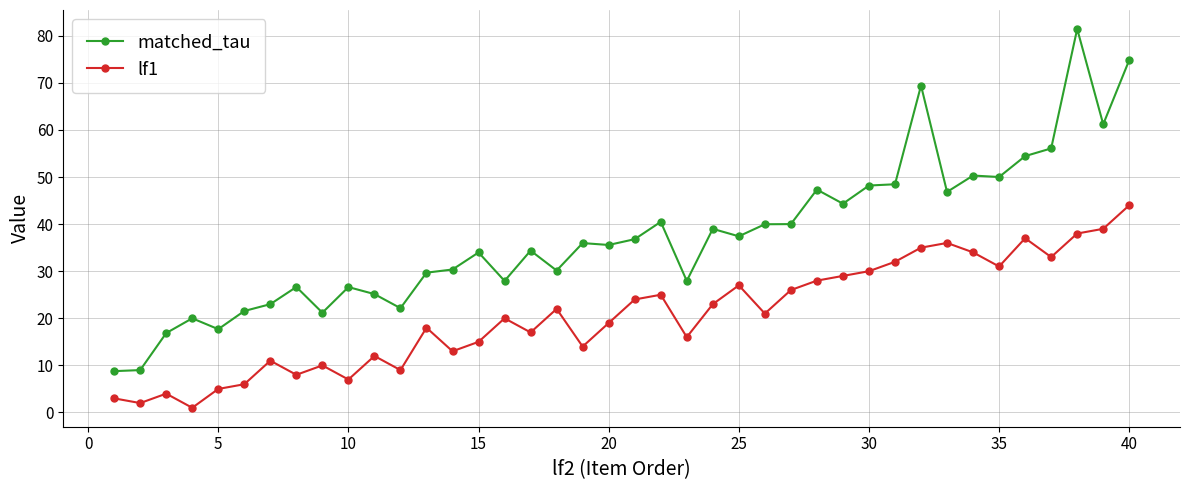

What is the average value of the lf1 series?

20.6